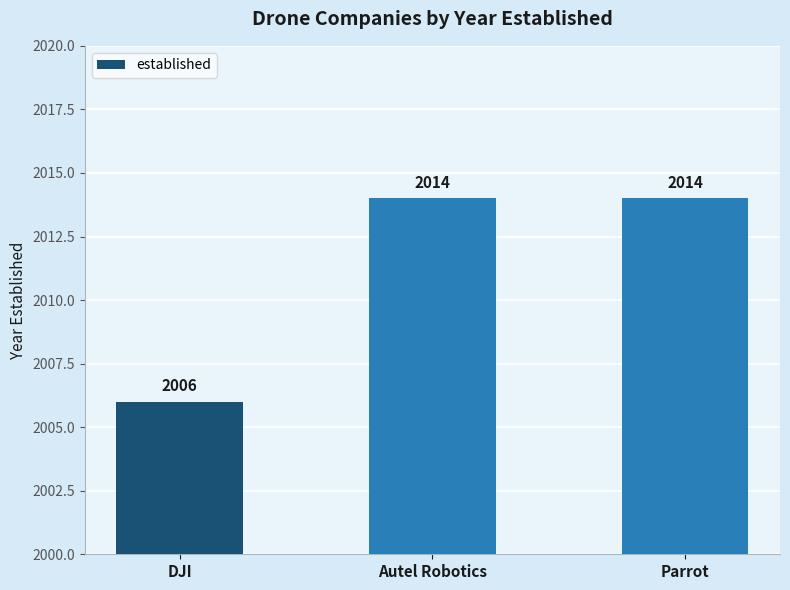

At which label is the value closest to 2010?

DJI